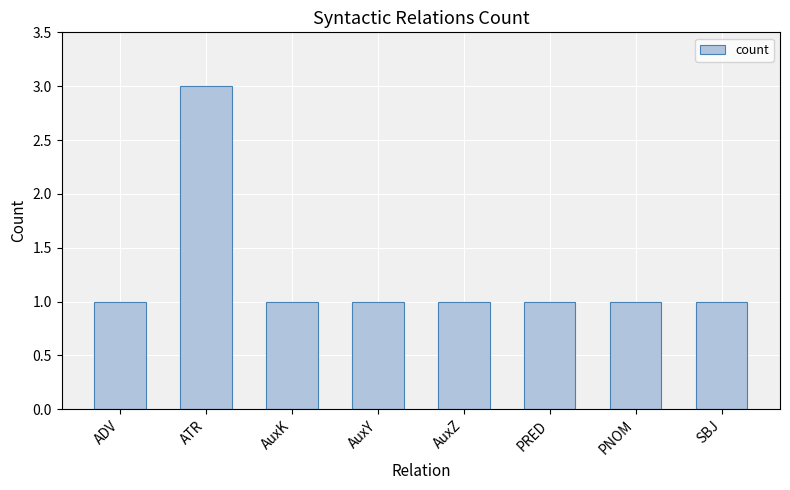

What is the value of the 4th bar from the left?

1